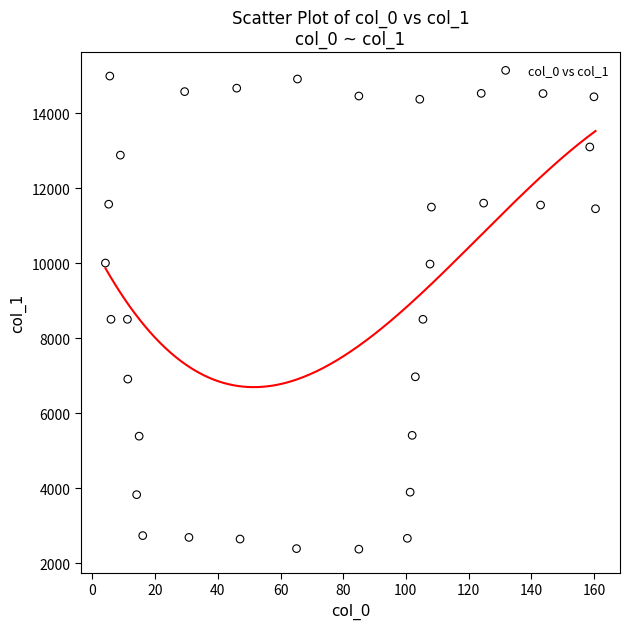

What is the range of X values (max minus min)?

156.4